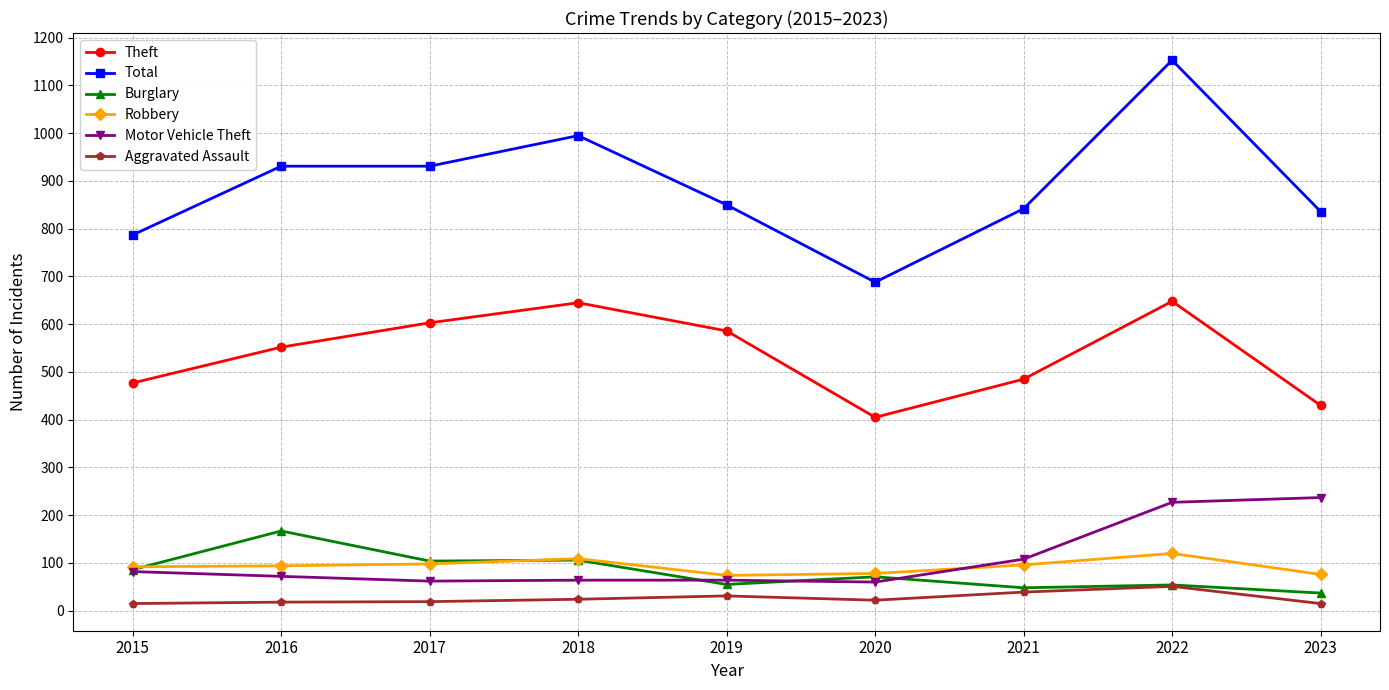

True or false: Theft and Robbery intersect in this chart.

False